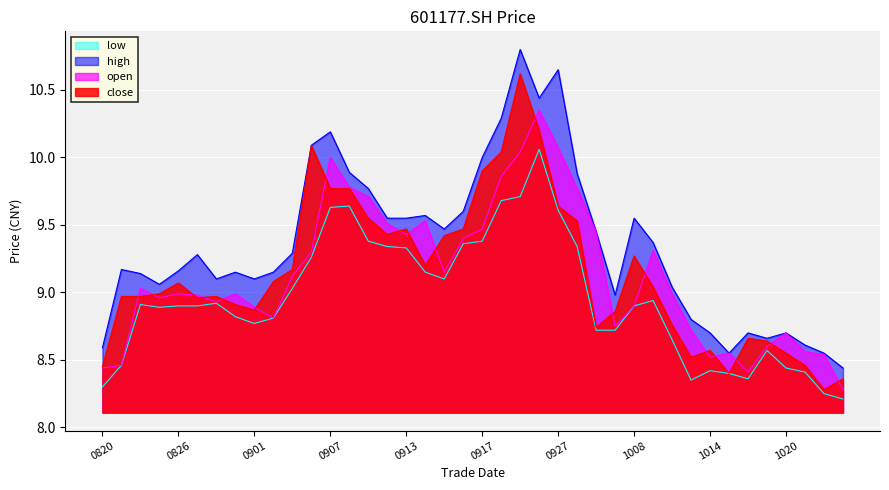

The low series shows 8.7 at 20210929. True or false?

True